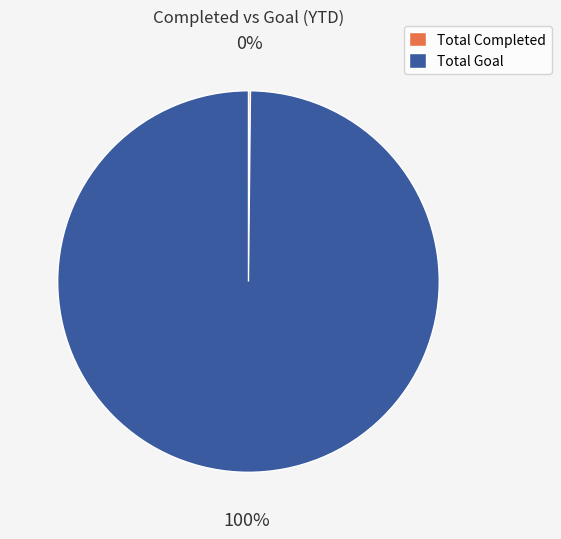

What is the largest slice in the pie chart?

Total Goal